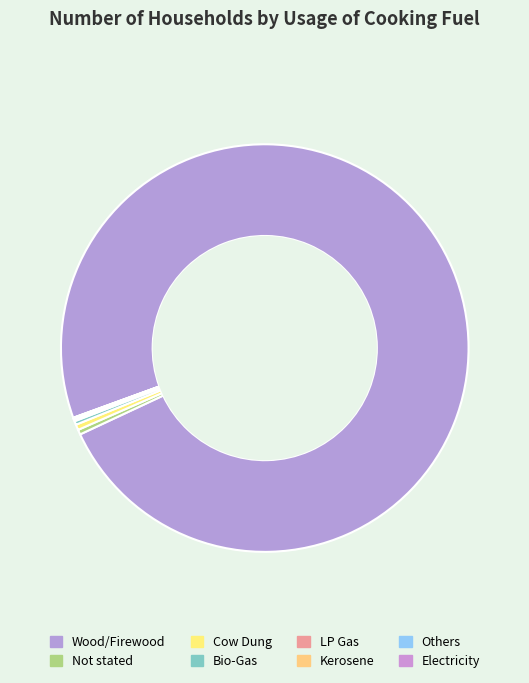

What is the total percentage of Wood/Firewood and Not stated?

99.0%